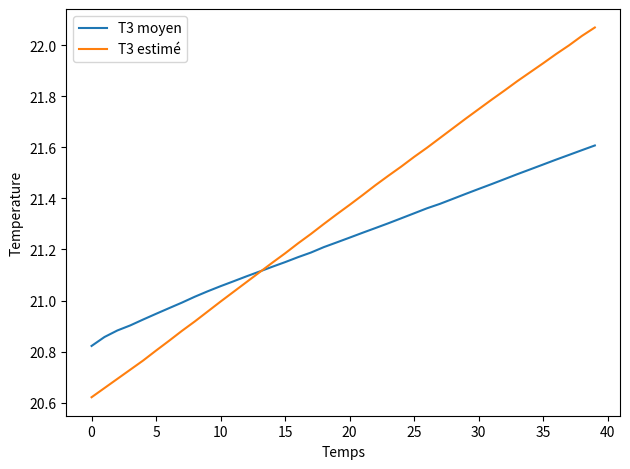

List the series in order of their overall mean, highest first.

T3 estimé, T3 moyen